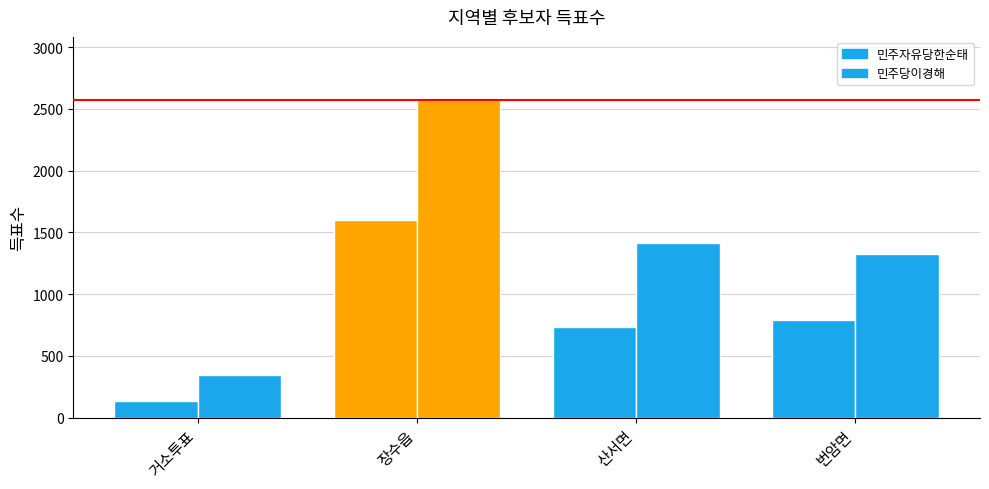

Rank the categories by 민주당이경해 value from lowest to highest.

거소투표, 번암면, 산서면, 장수읍